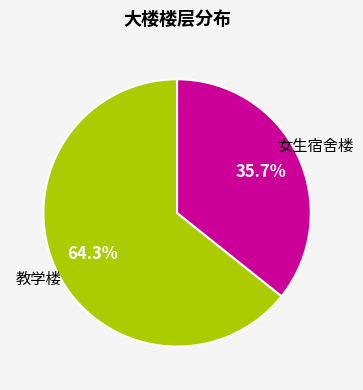

Is there any slice that represents more than half of the pie?

Yes